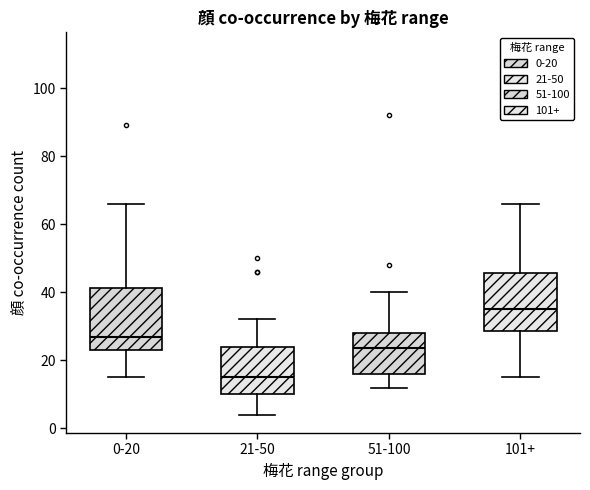

Reading left to right, read every box against the y-axis: the position of its median line, the range the box covers, and the ends of its whiskers. The values are not printed on the chart, so give them approximately, as read against the axis.

0-20: median 28, box 24 to 42, whiskers 16 to 66
21-50: median 16, box 10 to 24, whiskers 4 to 32
51-100: median 24, box 16 to 28, whiskers 12 to 40
101+: median 36, box 28 to 46, whiskers 16 to 66